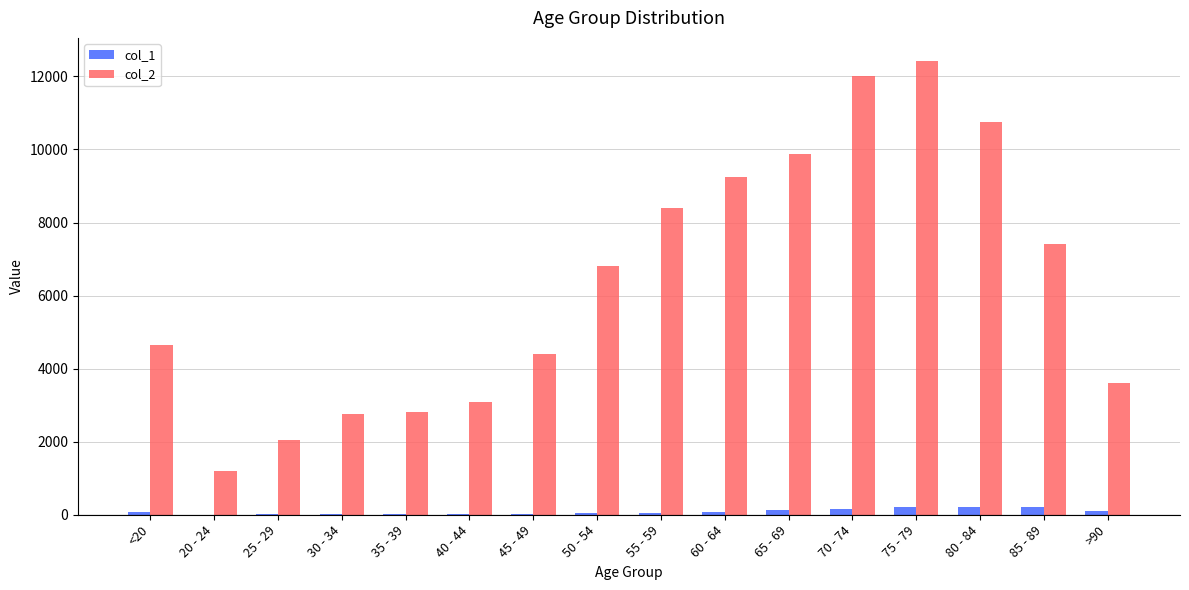

What is the maximum value shown in the chart?

12434